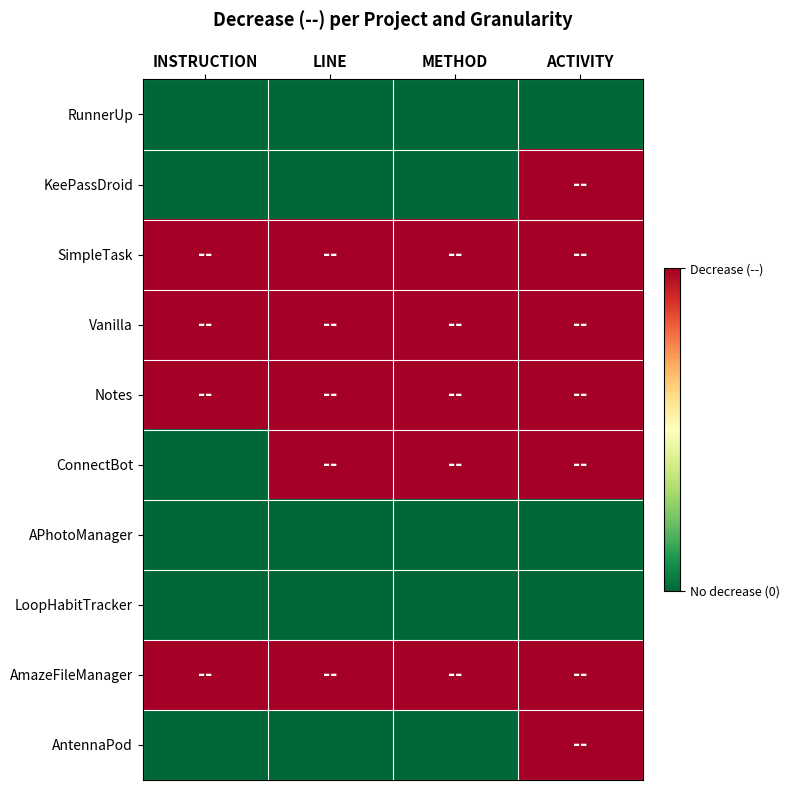

What is the total value across all series at INSTRUCTION?

4